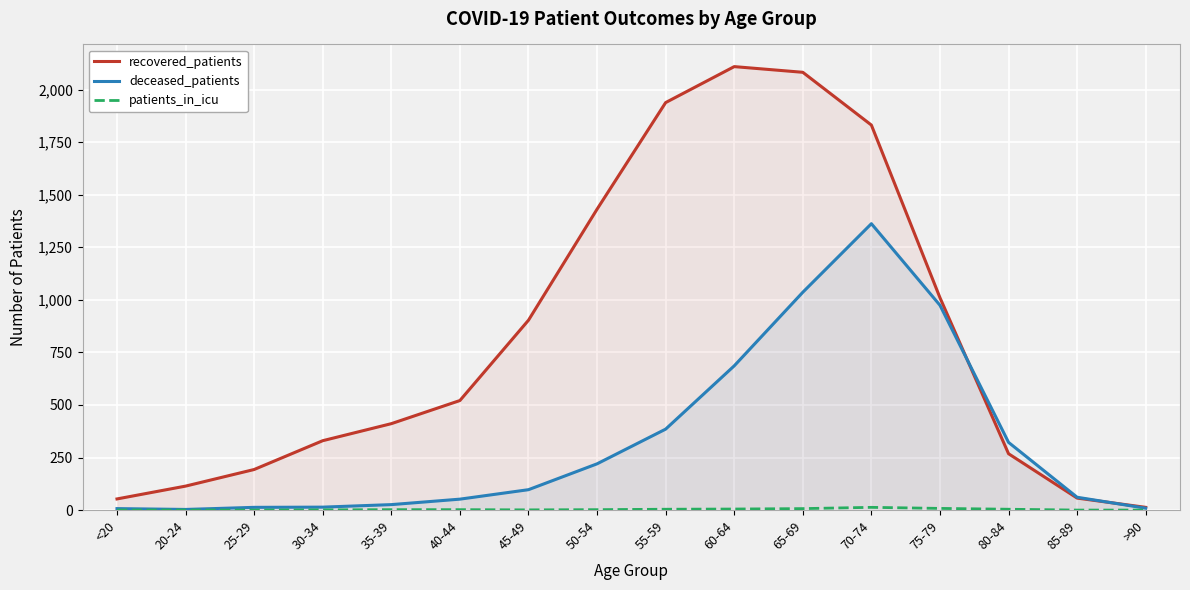

What is the sum of all recovered_patients values?

13264